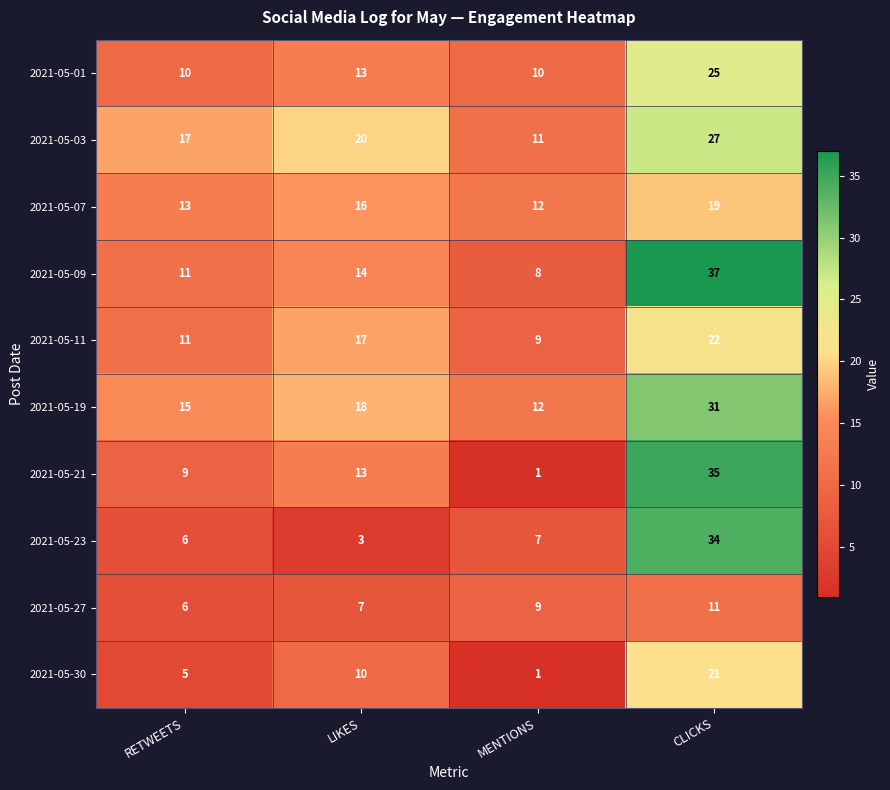

Which category has the lowest value across all series?

MENTIONS